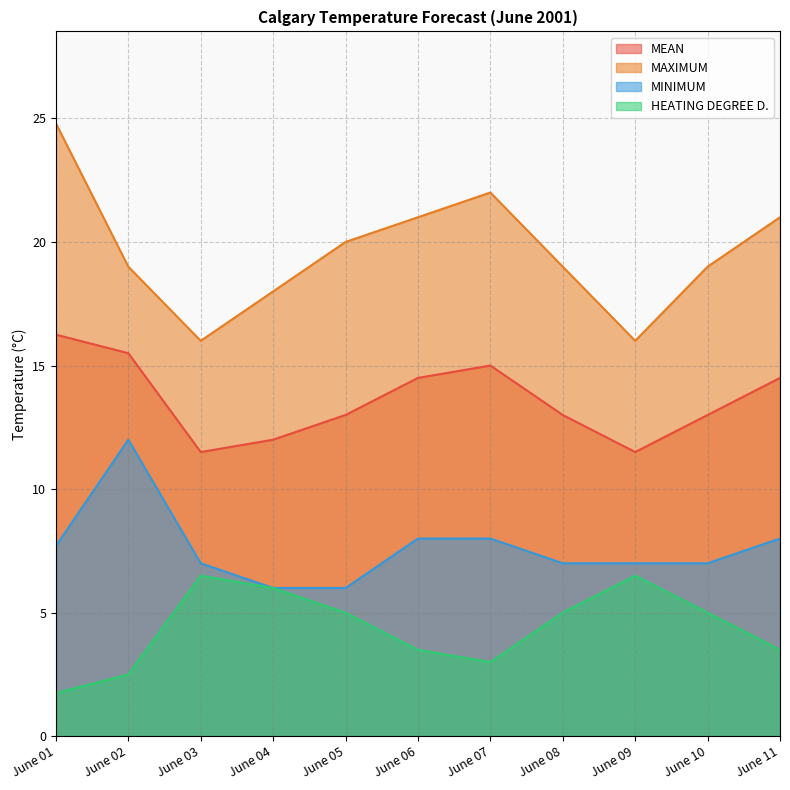

How many series are shown in this chart?

4